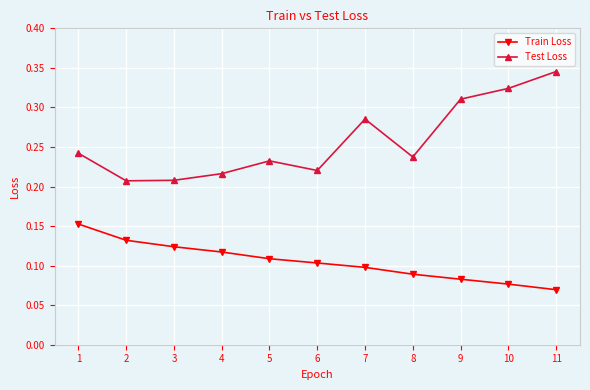

In Test Loss, how many points are lower than both neighbors (excluding endpoints)?

3